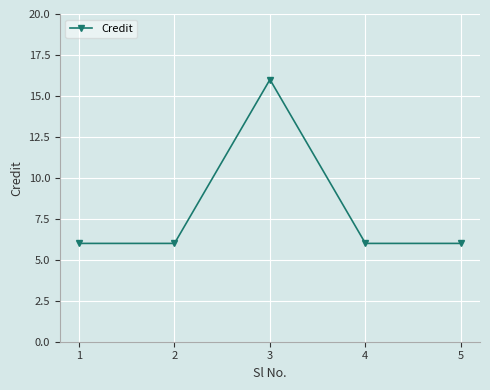

What is the value of the 1st point from the left?

6